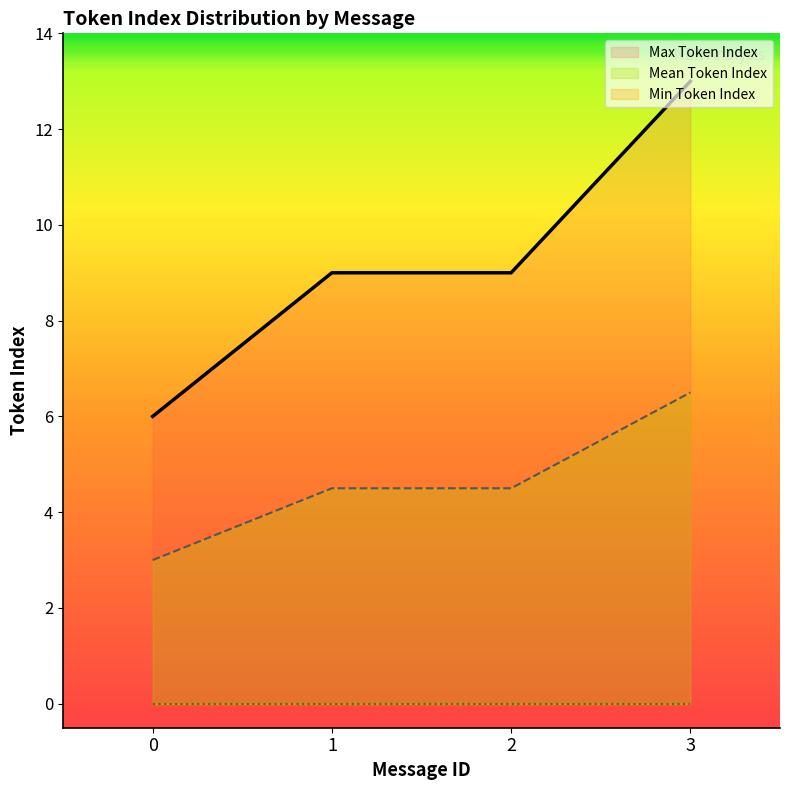

Is the value of Max Token Index at 3 greater than the value of Mean Token Index at 1?

Yes